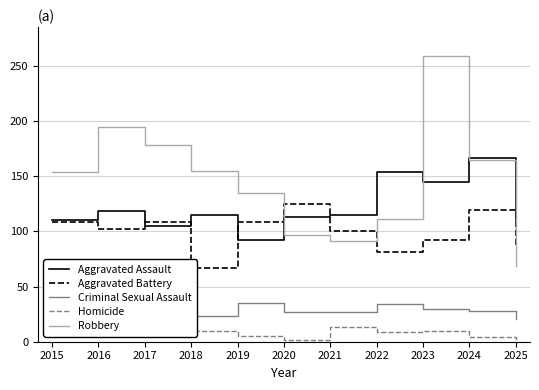

What is the value of the Aggravated Assault point at the 5th from the left?

92